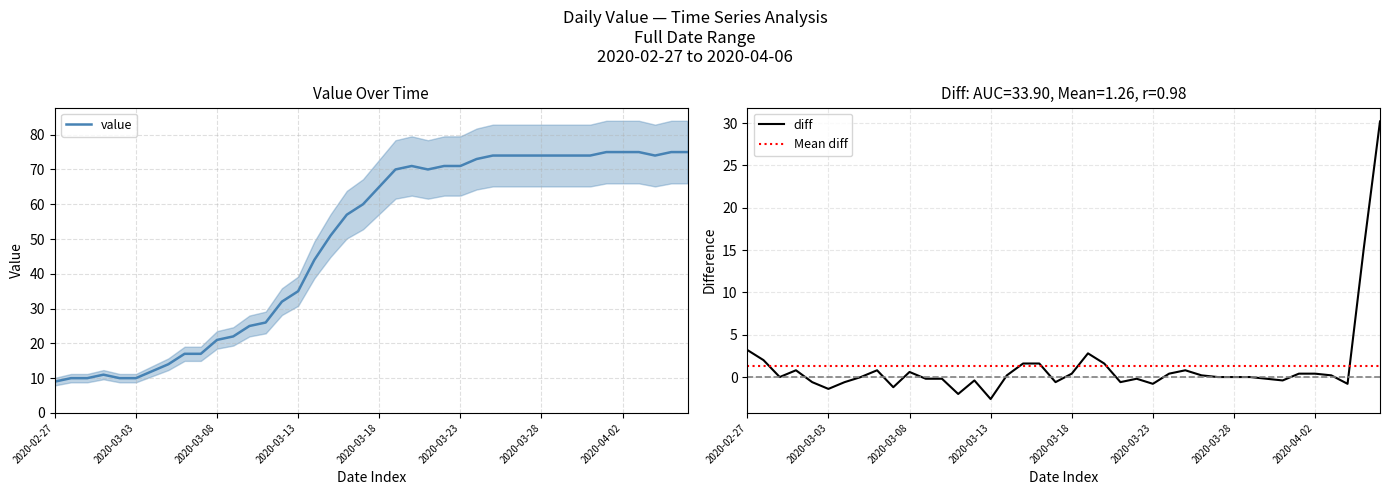

How many lines are shown in the chart?

1